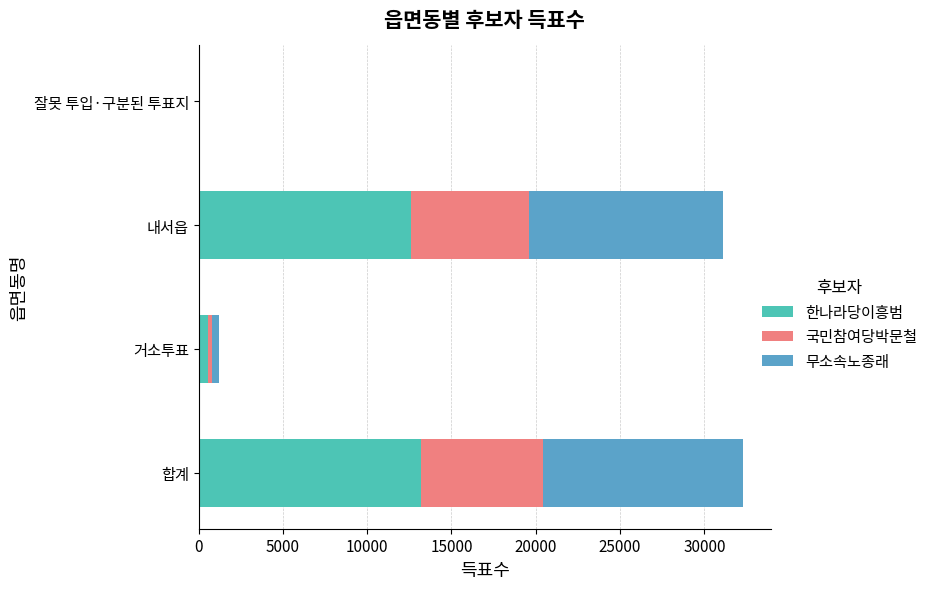

What is the total value across all series at 합계?

32318